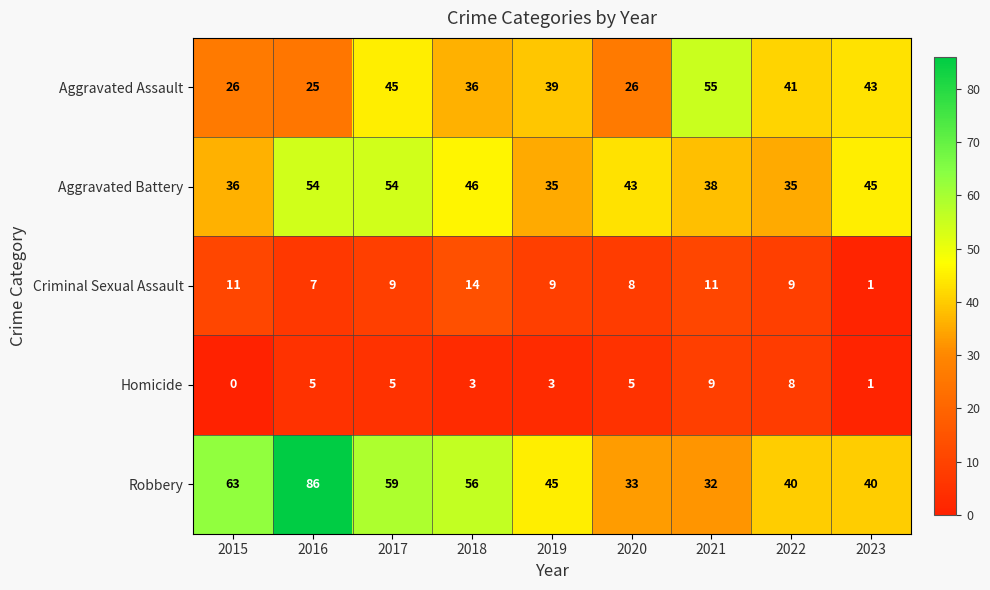

At which label does Aggravated Battery first exceed 43?

2016